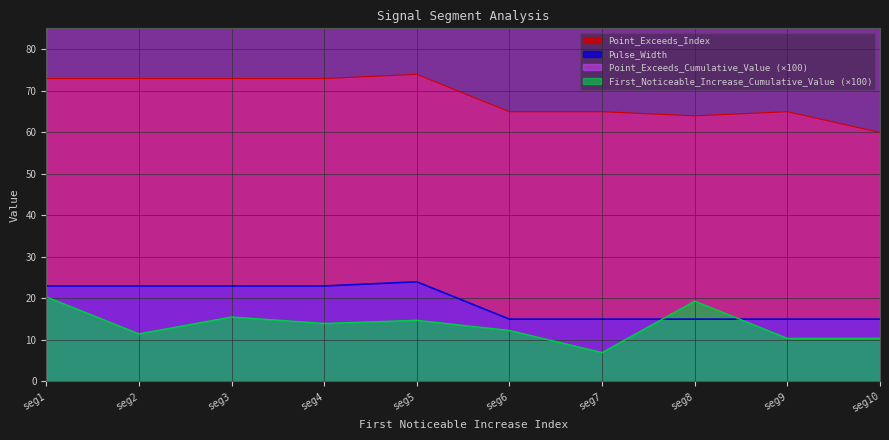

Is the value of Point_Exceeds_Index at seg9 greater than the value of Pulse_Width at seg8?

Yes